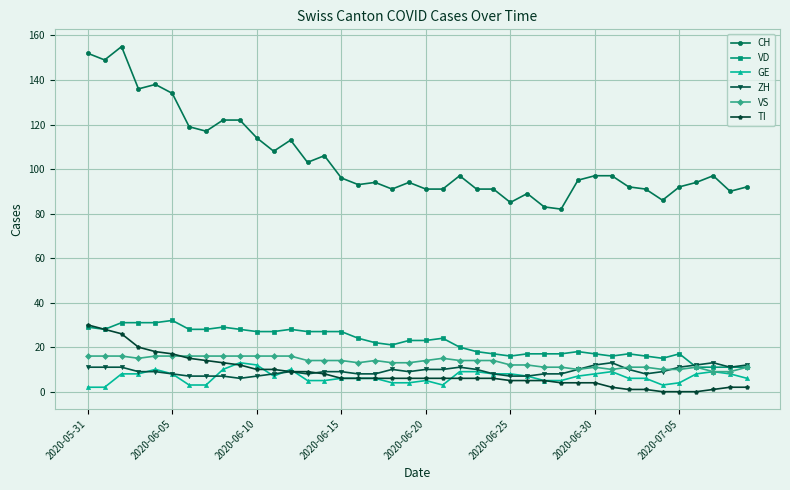

What is the maximum value for VS?

16